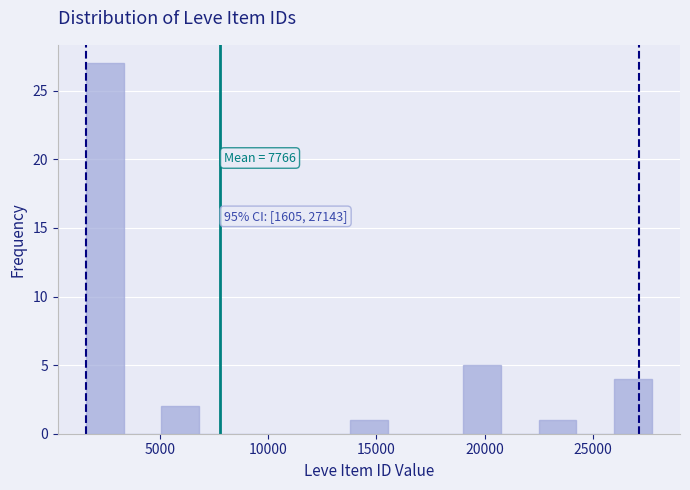

Around what value on the x-axis is the tallest bar? Give the approximate position of its centre, as read against the axis.

2500